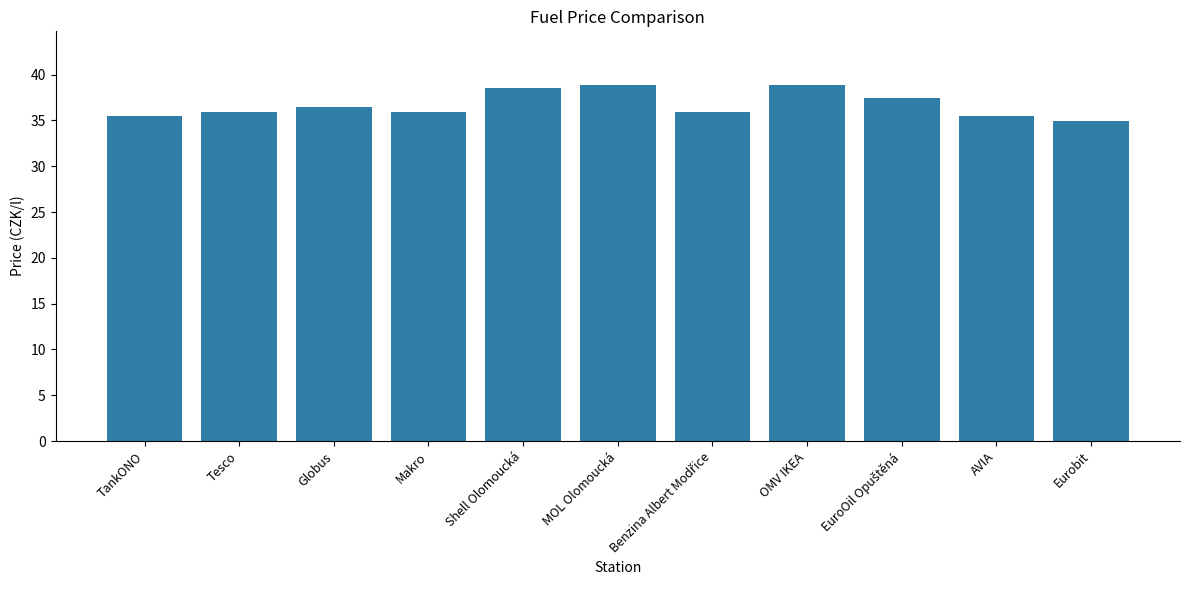

What is the label of the 8th bar from the left?

OMV IKEA